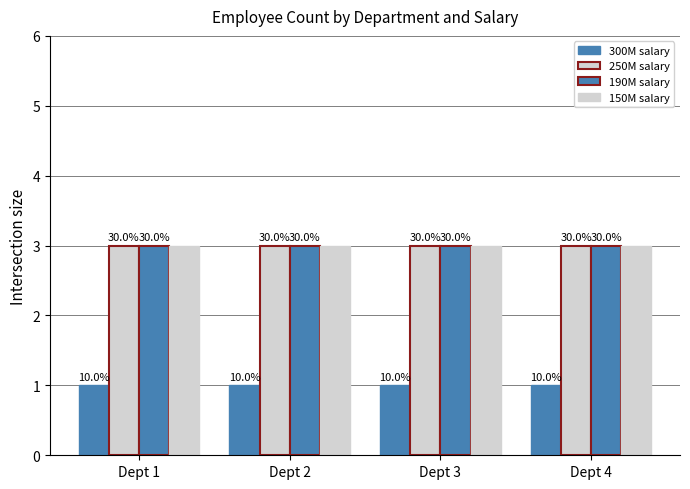

Where is 300M salary nearest to the value 1?

Dept 1